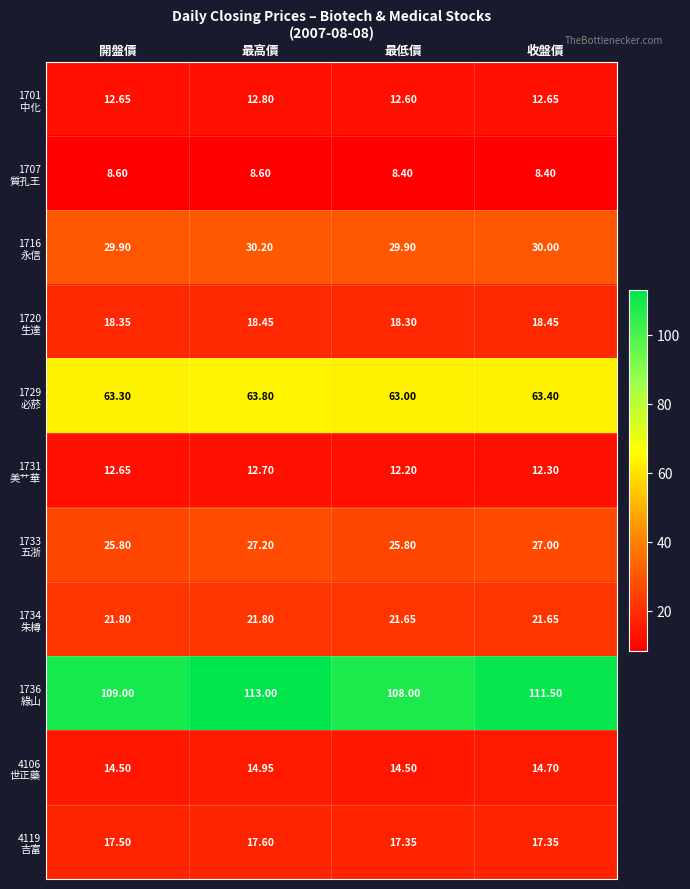

At which category is the sum across all series the highest?

最高價